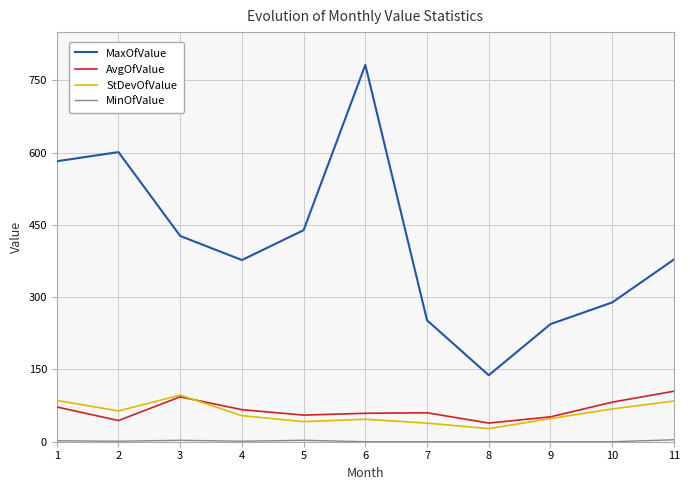

Is it true that StDevOfValue equals 54.0 at 4?

True